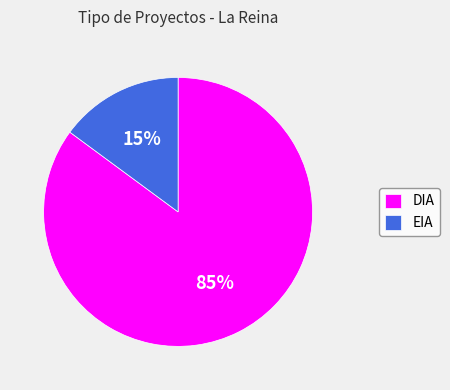

To the nearest percent, what is the average slice percentage?

50%